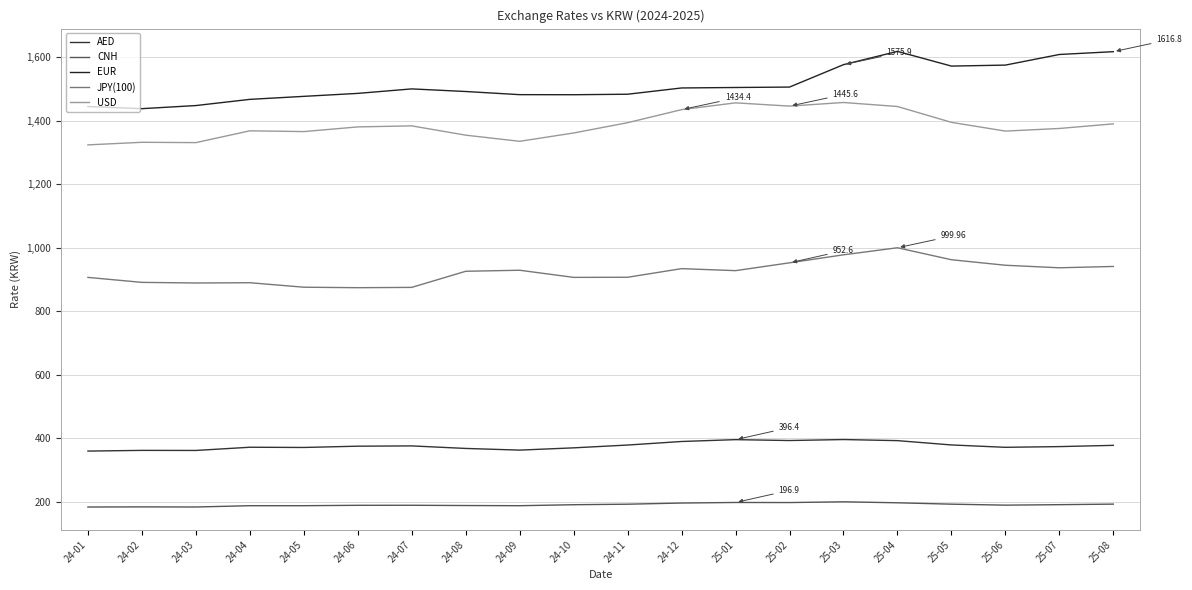

How many lines are shown in the chart?

5